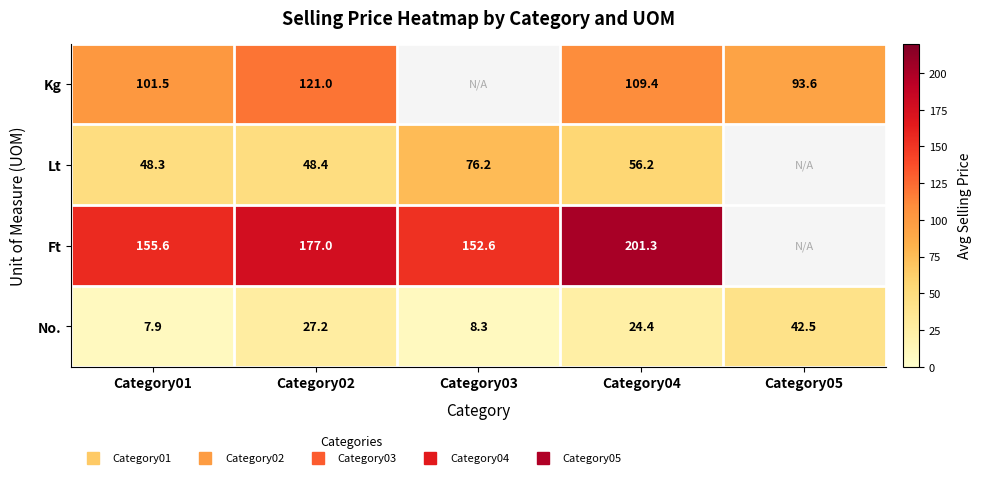

At how many categories does at least one series exceed 31?

5